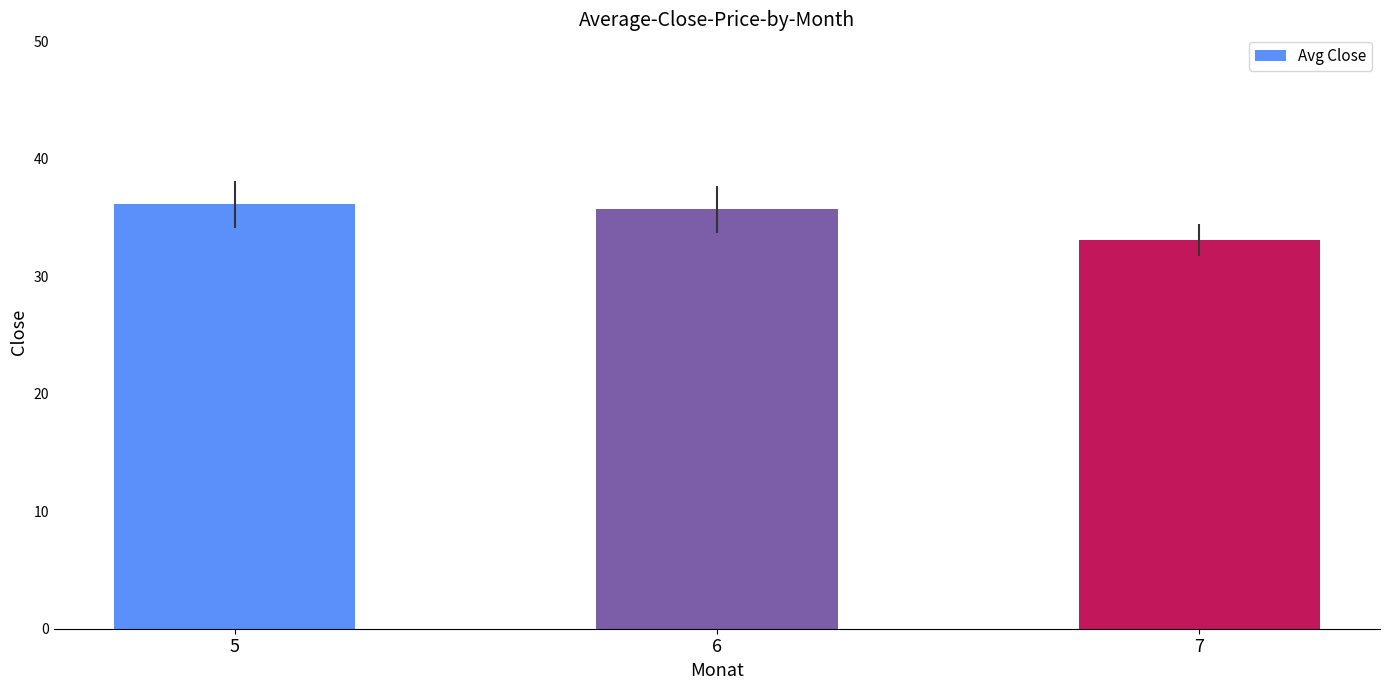

Rank the categories by value from highest to lowest.

5, 6, 7